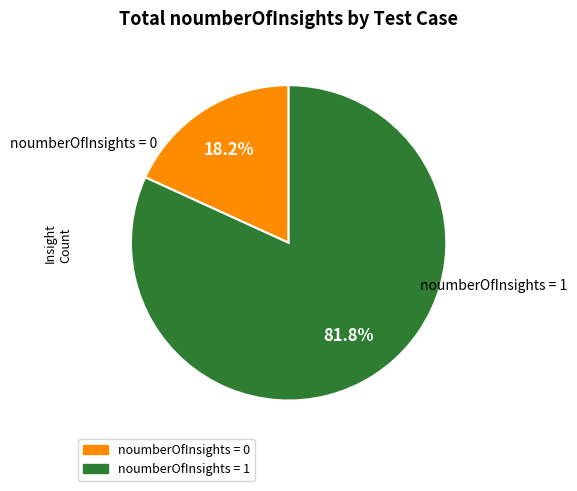

Is there a majority slice in this chart?

Yes